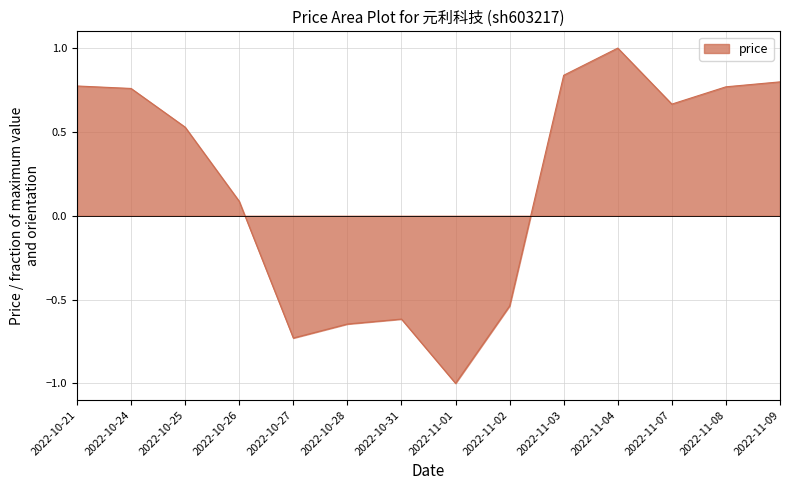

How many lines are shown in the chart?

1